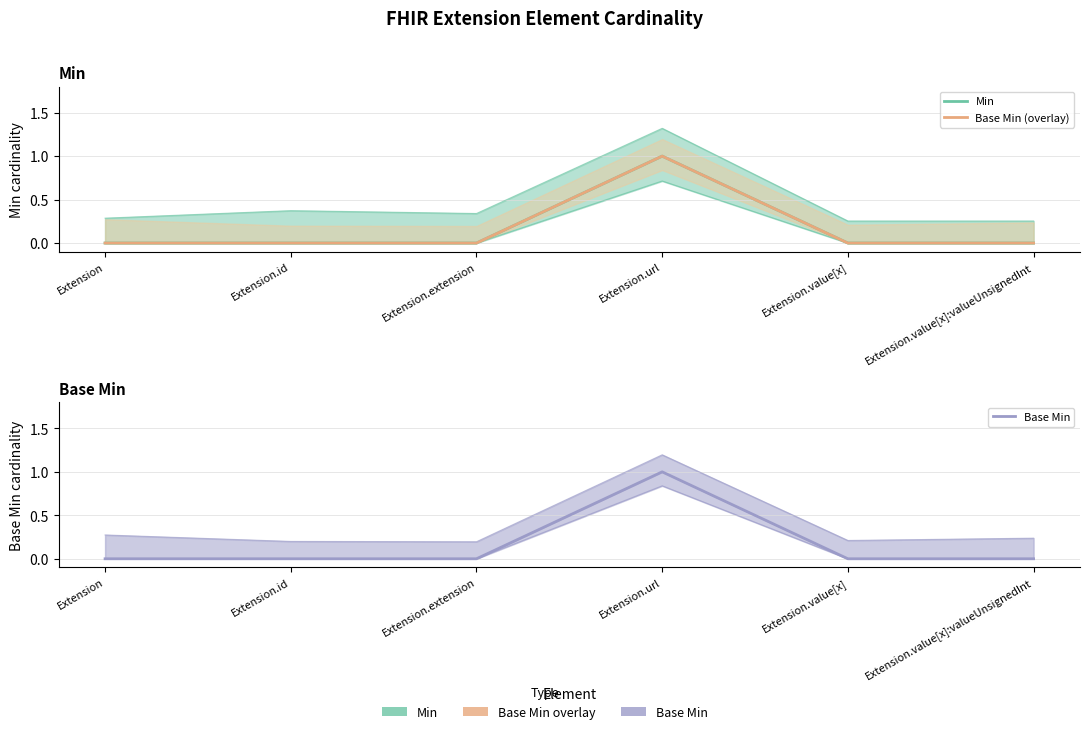

Between Extension.id and Extension.value[x], which series saw the biggest shift?

Min